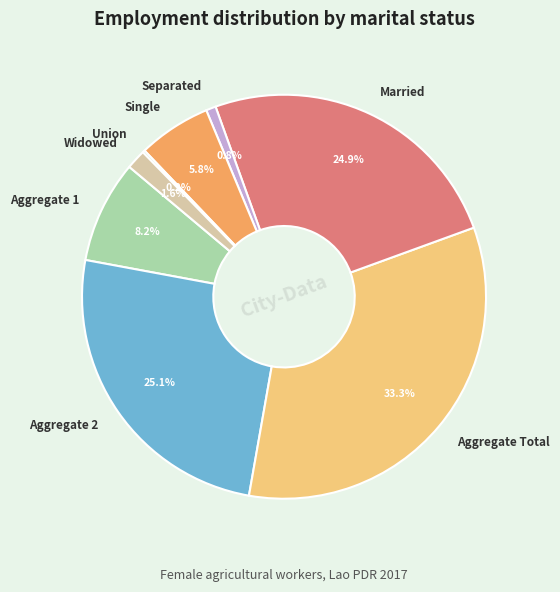

What is the largest slice in the pie chart?

Aggregate Total